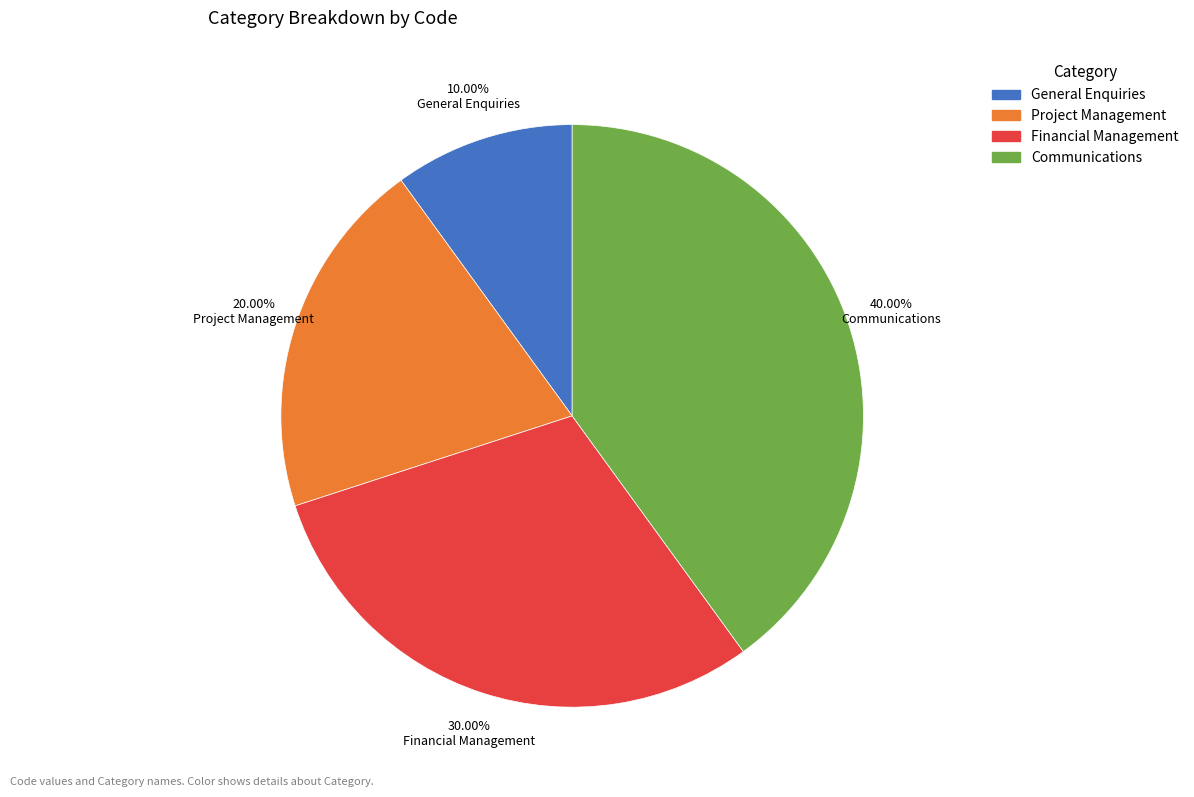

Is it true that General Enquiries is 19% of the pie?

False